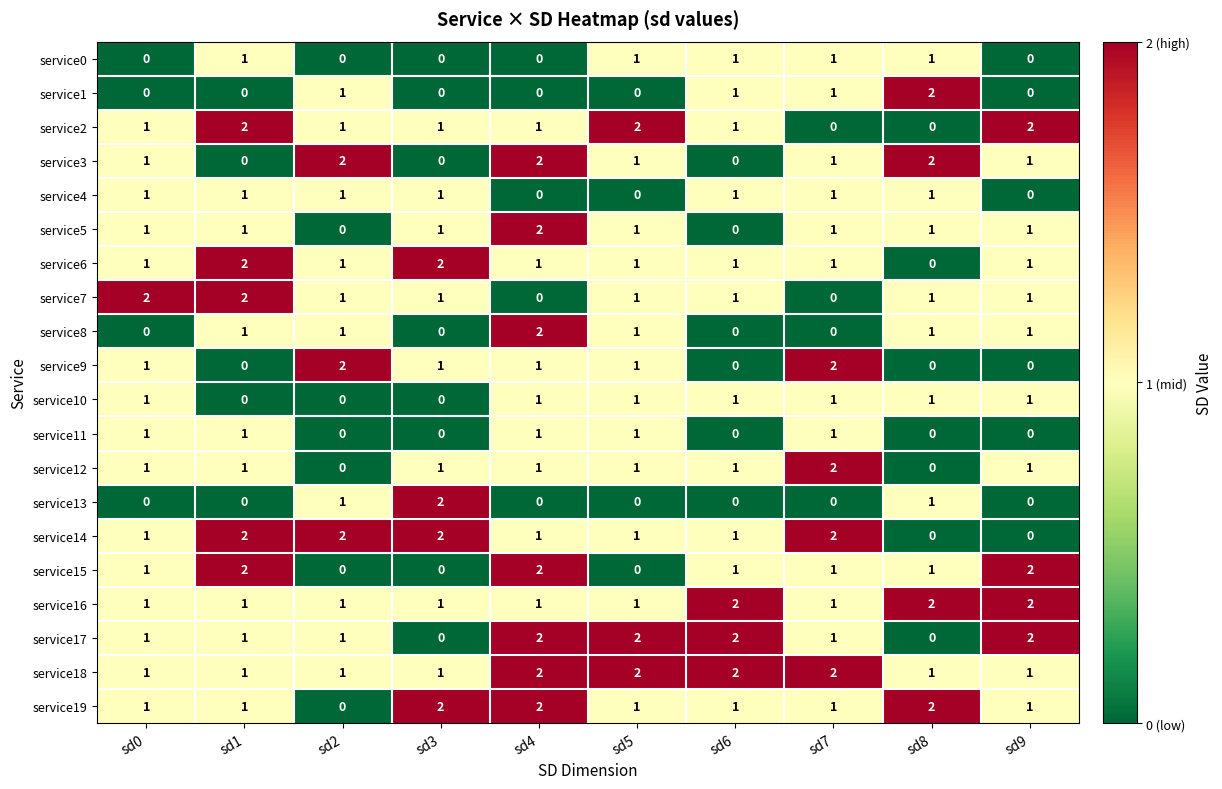

Count the service4 values in the range 0 to 1.

10